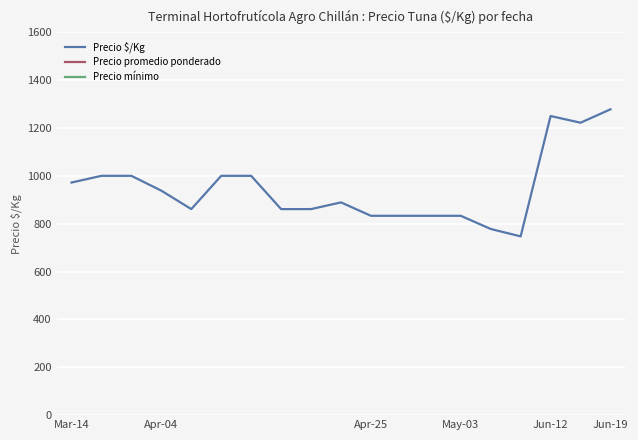

In Precio $/Kg, how many points are higher than both neighbors (excluding endpoints)?

2